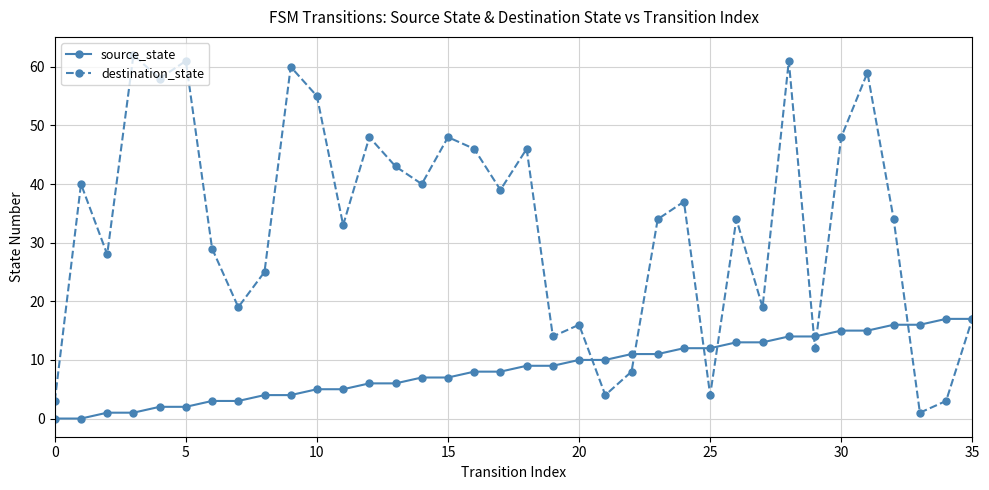

What is the maximum value for source_state?

17